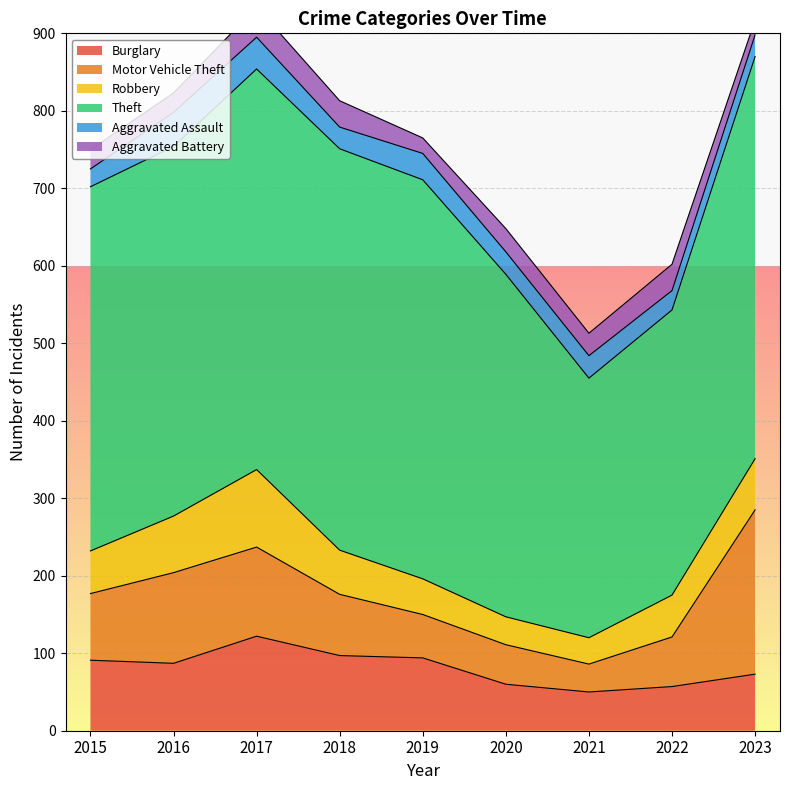

Rank the series by their maximum value, from highest to lowest.

Theft, Motor Vehicle Theft, Burglary, Robbery, Aggravated Assault, Aggravated Battery